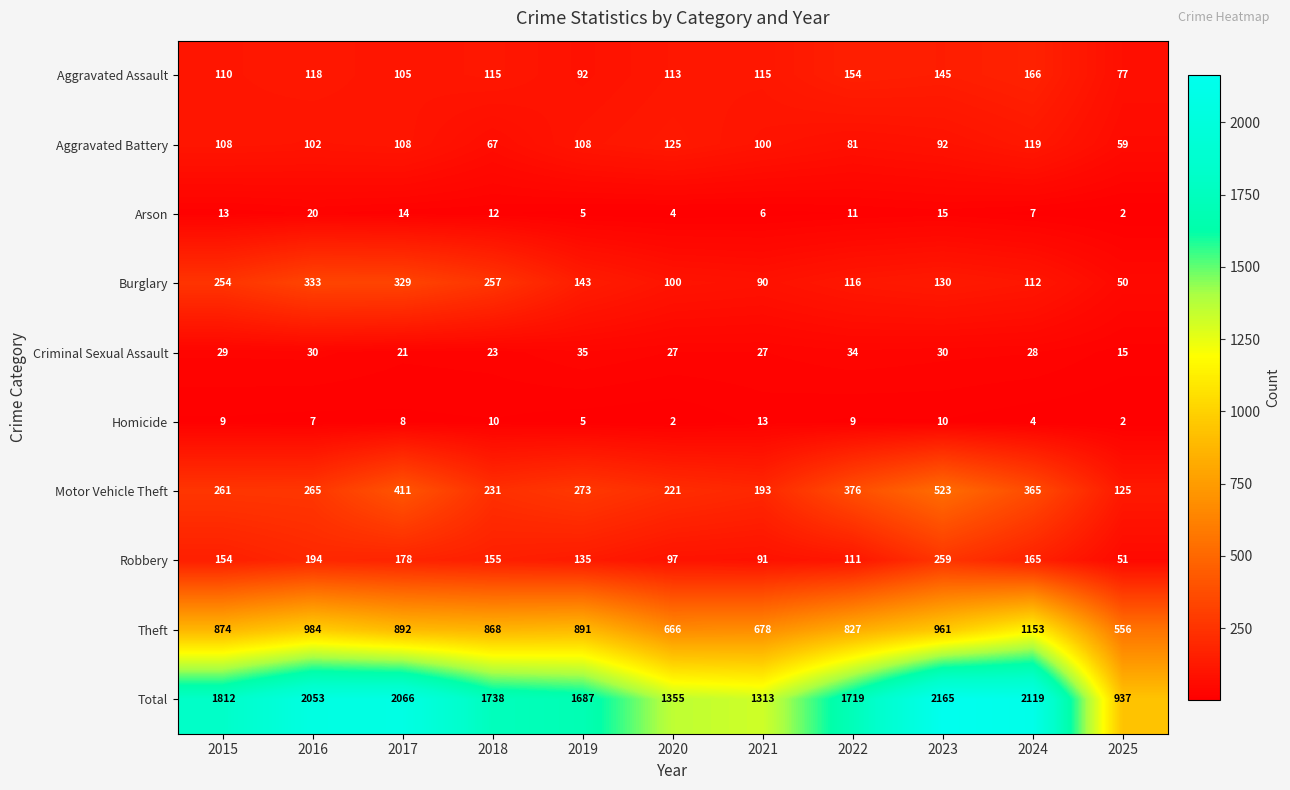

Where is Homicide nearest to the value 7?

2016